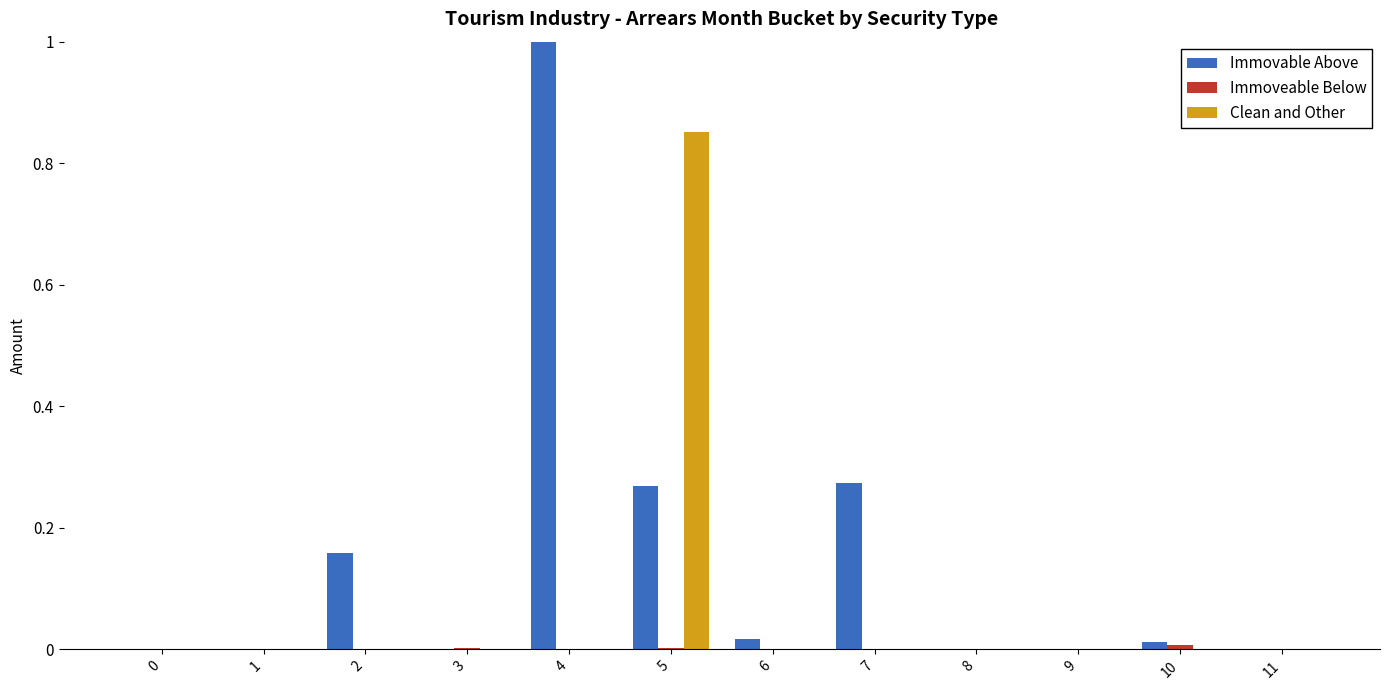

At which category is the sum across all series the highest?

5